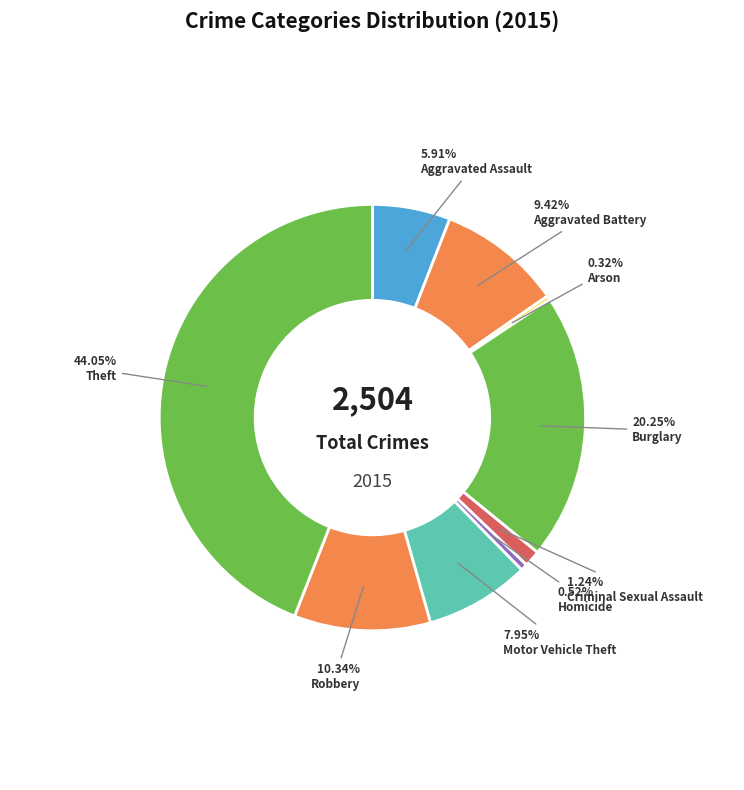

Does Motor Vehicle Theft account for over 50% of the chart?

No